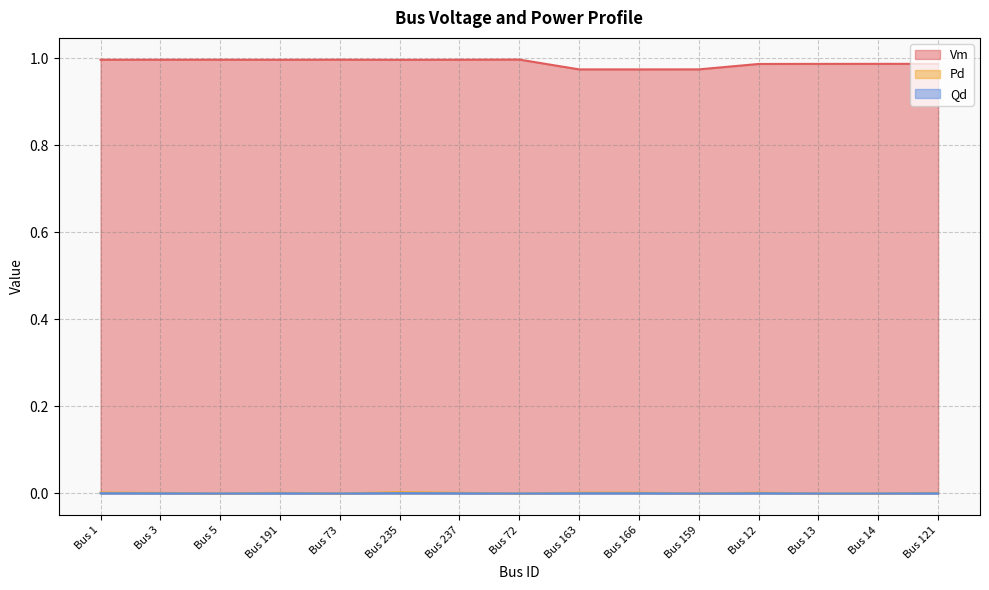

Does the chart have visible grid lines?

Yes